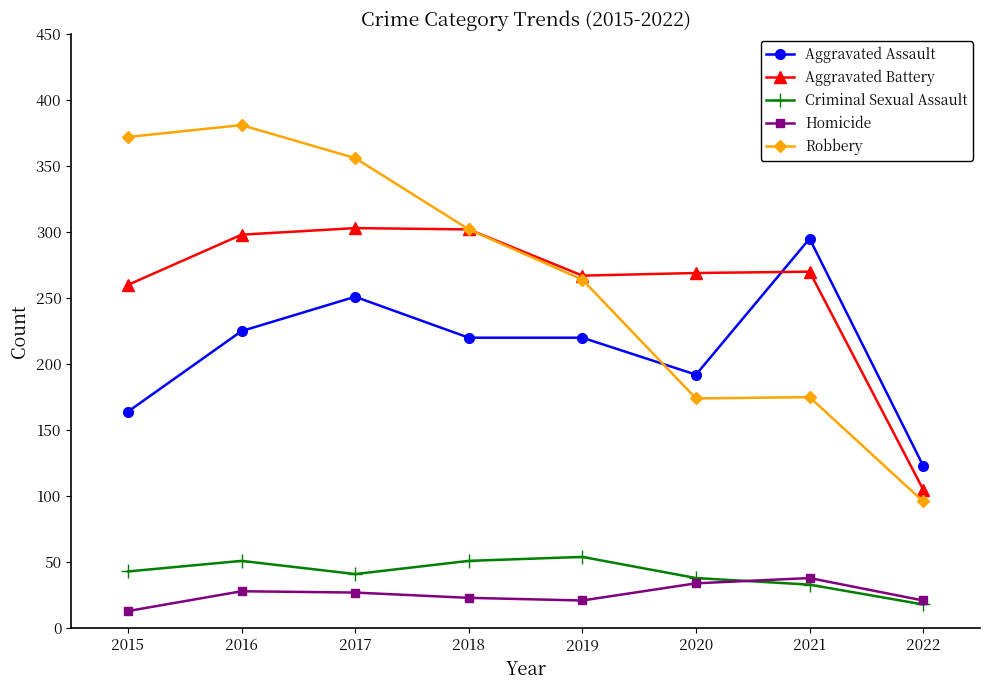

What is the spread (max minus min) of values at 2015?

359